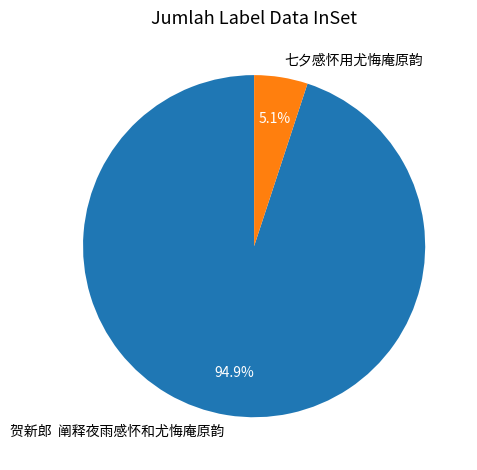

Rank the categories by value from lowest to highest.

七夕感怀用尤悔庵原韵, 贺新郎 阐释夜雨感怀和尤悔庵原韵